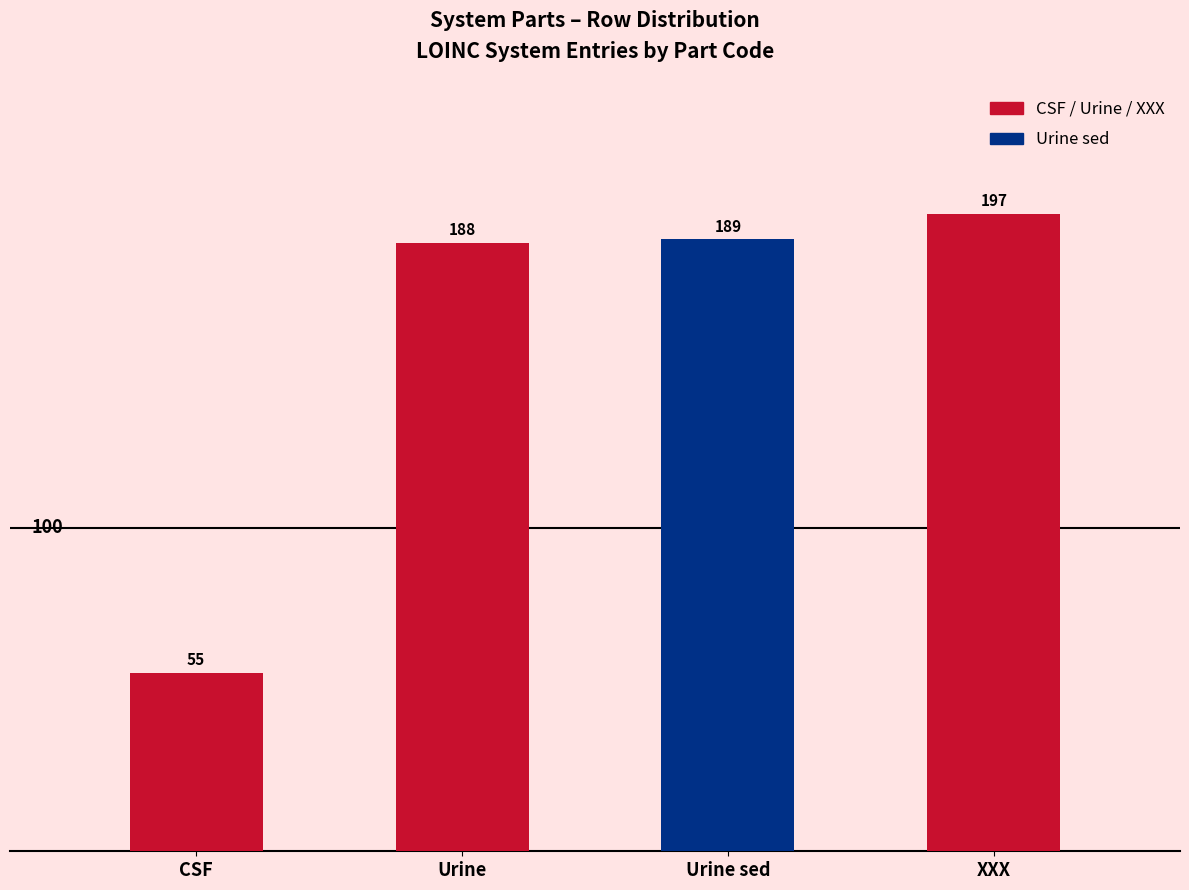

What position from the left is Urine sed?

3